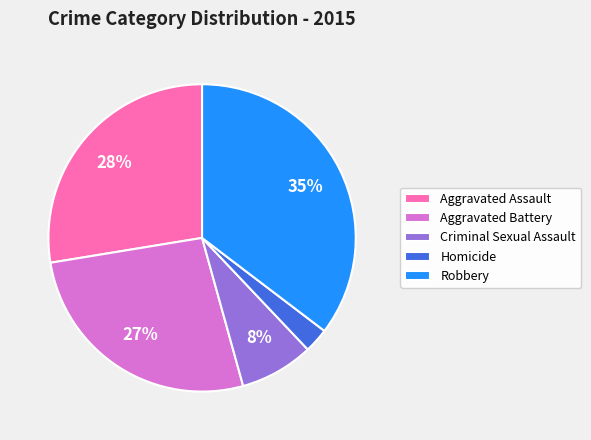

Between Aggravated Battery and Homicide, which is larger?

Aggravated Battery